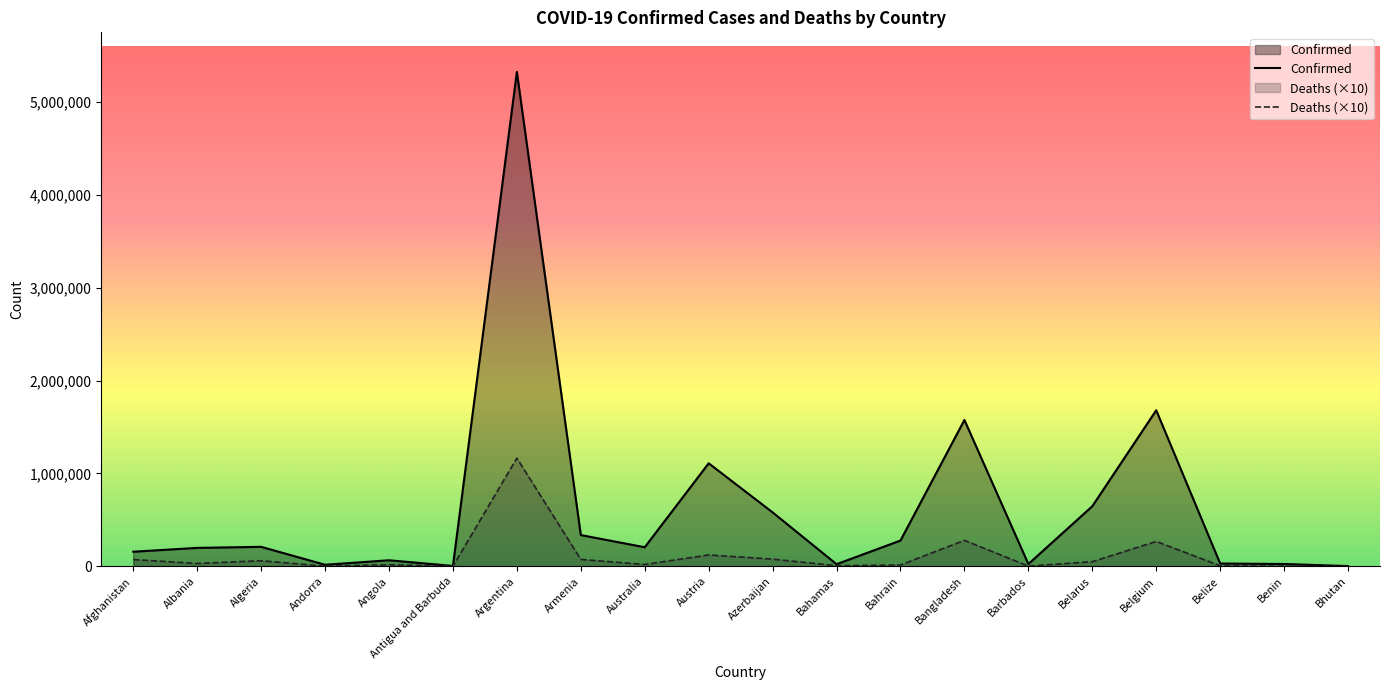

What is the approximate value of Confirmed at Bahrain?

277510